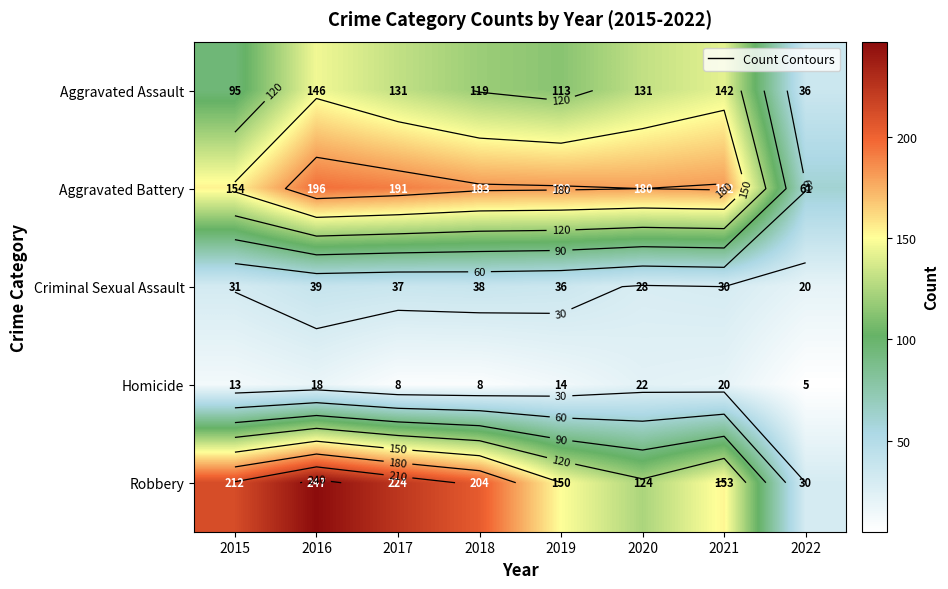

How many values in the Aggravated Assault series exceed 131?

2